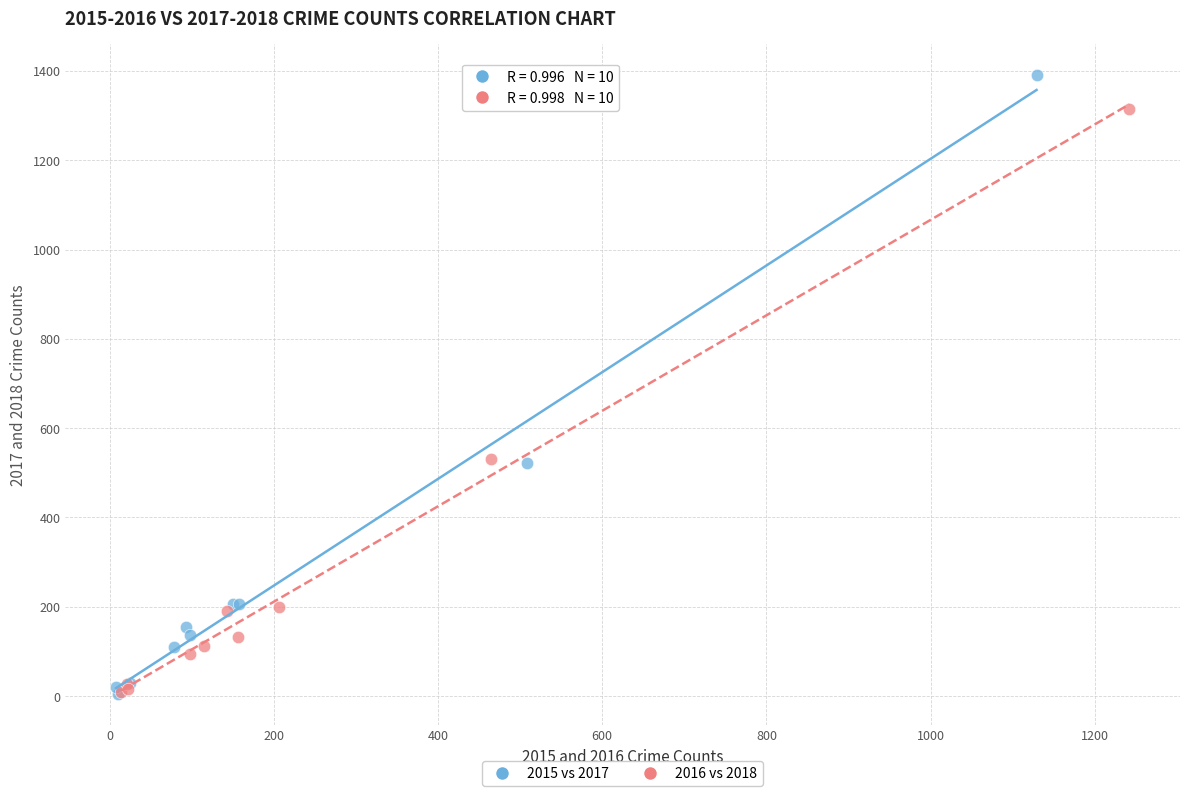

Which series contains the highest Y value?

2015 vs 2017